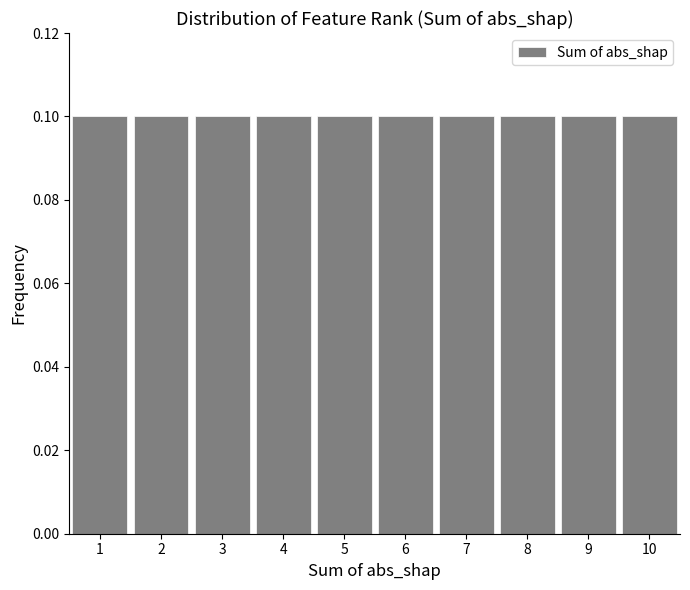

Reading left to right, transcribe this chart: for each bar, give the range it covers on the x-axis and its height. The values are not printed on the chart, so give them approximately, as read against the axis.

0.5 to 1.5: 0.1
1.5 to 2.5: 0.1
2.5 to 3.5: 0.1
3.5 to 4.5: 0.1
4.5 to 5.5: 0.1
5.5 to 6.5: 0.1
6.5 to 7.5: 0.1
7.5 to 8.5: 0.1
8.5 to 9.5: 0.1
9.5 to 10.5: 0.1